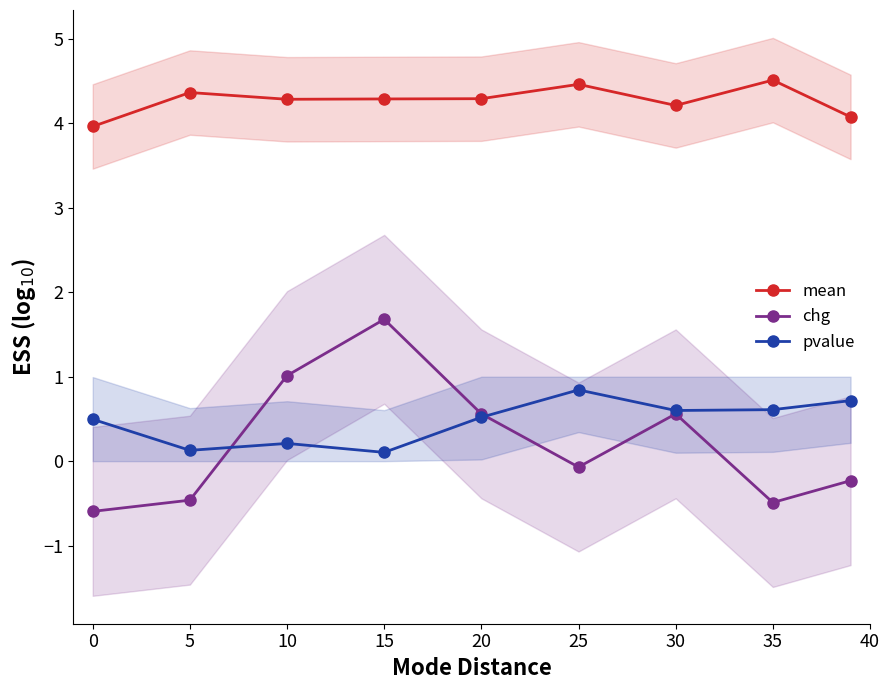

What is the minimum value for mean?

4.0